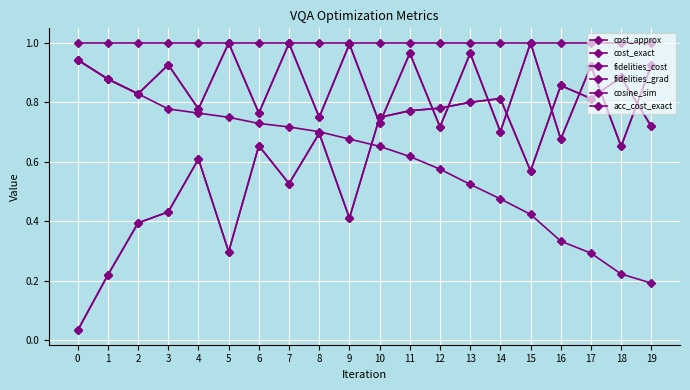

Which series has the widest spread of values?

fidelities_cost